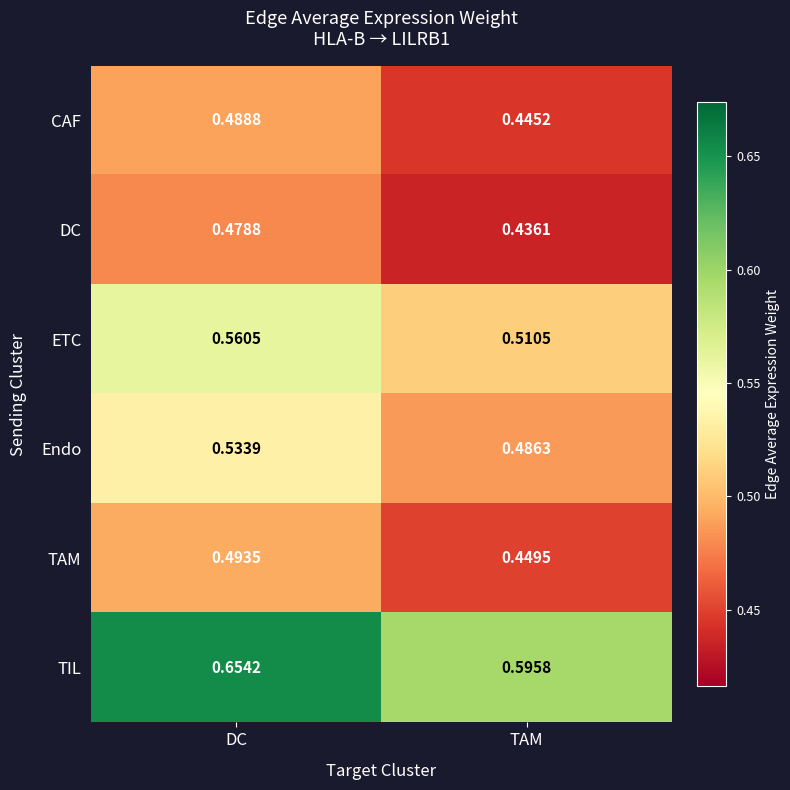

At which category is the sum across all series the highest?

DC